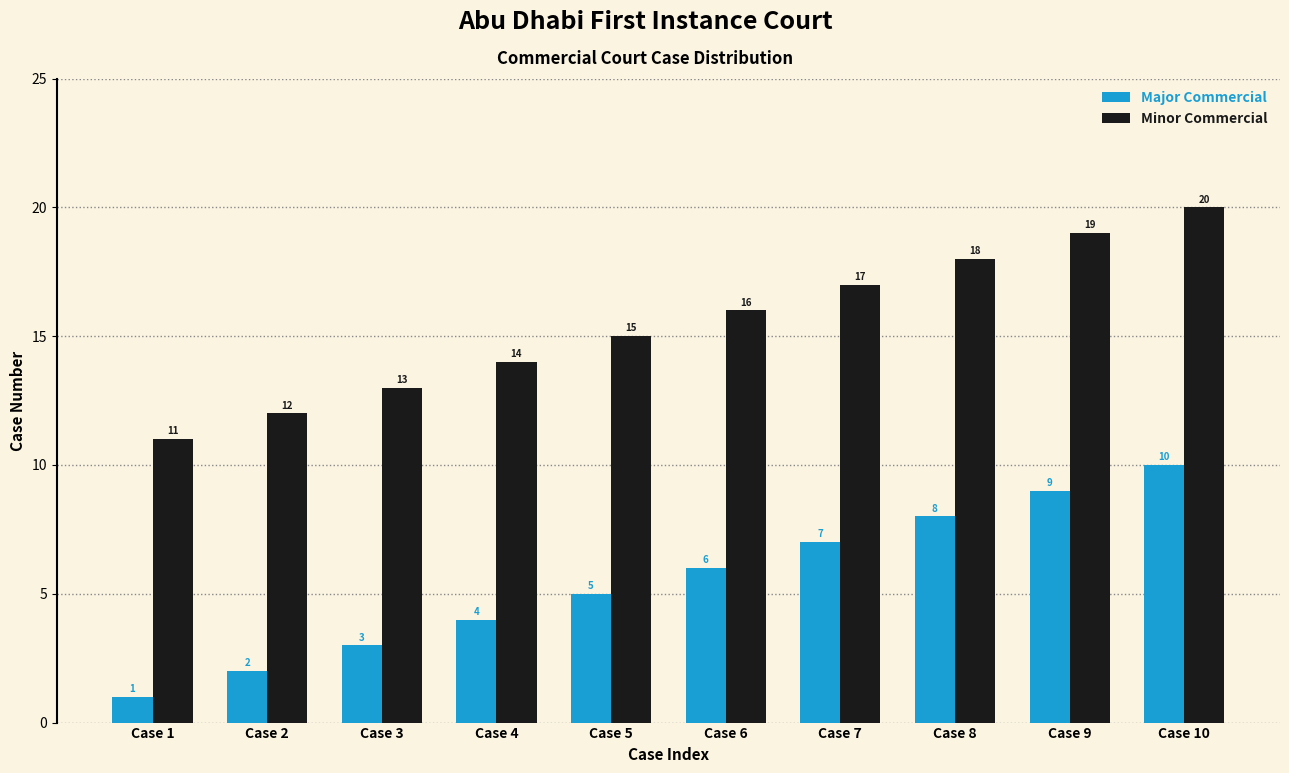

Which label corresponds to the smallest value in the chart?

Case 1